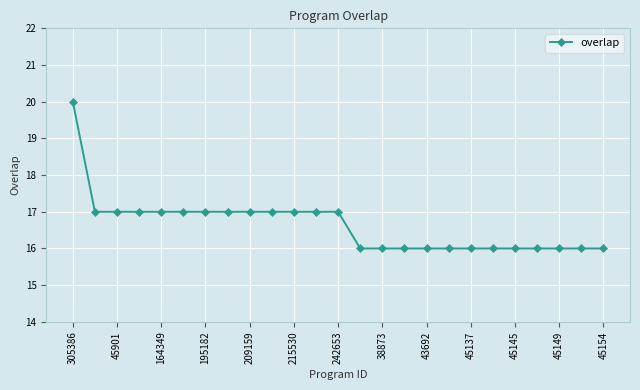

What is the sum of all values?

416